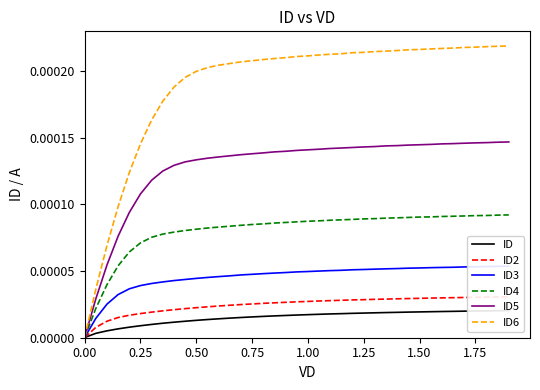

True or false: ID5 and ID2 cross at least once.

False